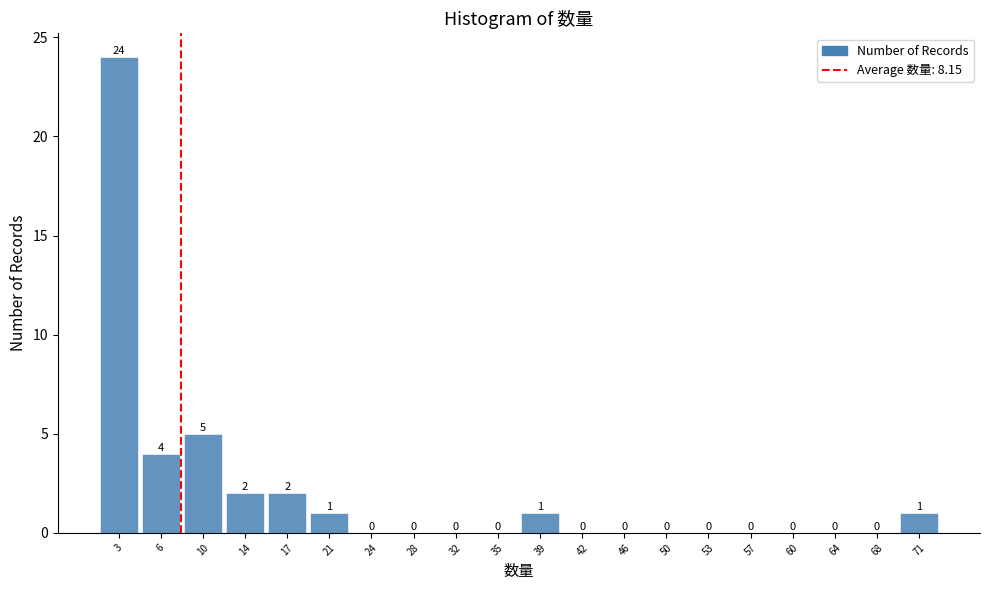

What is the height of the bar covering 11.8 to 15.4 on the x-axis? The bar edges are not printed on the chart, so give them approximately, as read against the axis.

2